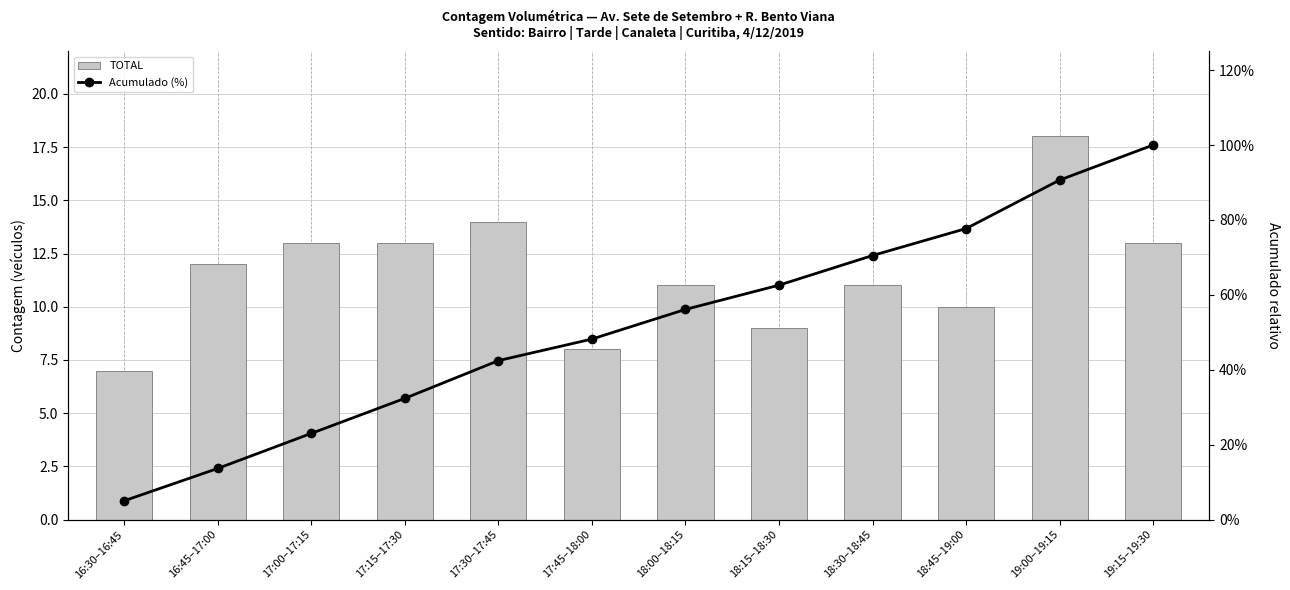

Which series has the largest total across all categories?

TOTAL